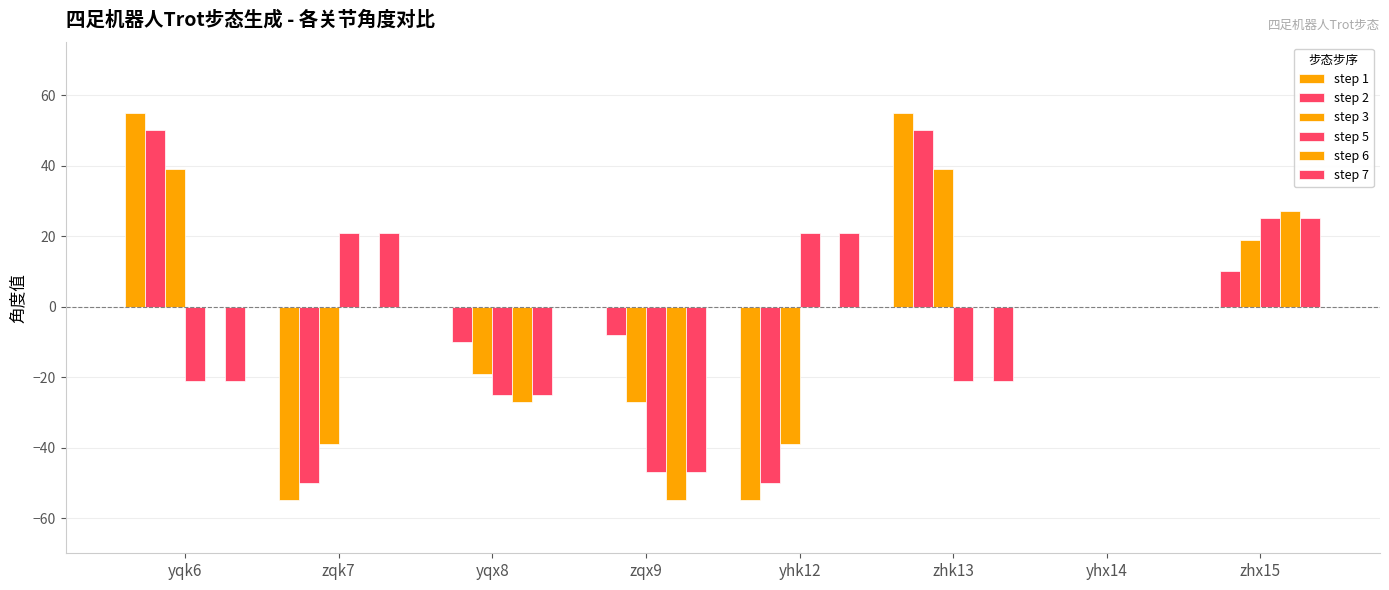

At which label is step 6 closest to -14?

yqx8